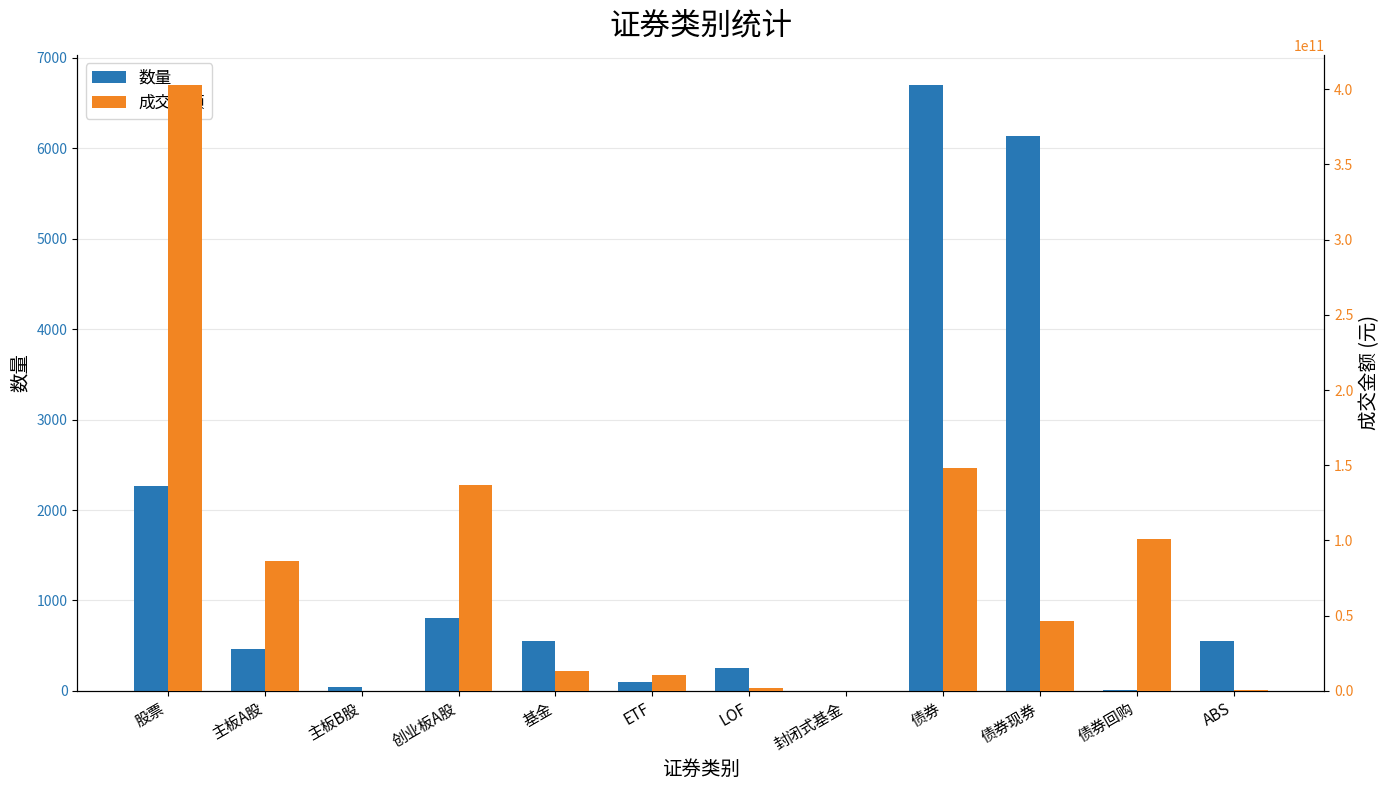

What is the sum of all 成交金额 values?

946745513735.6